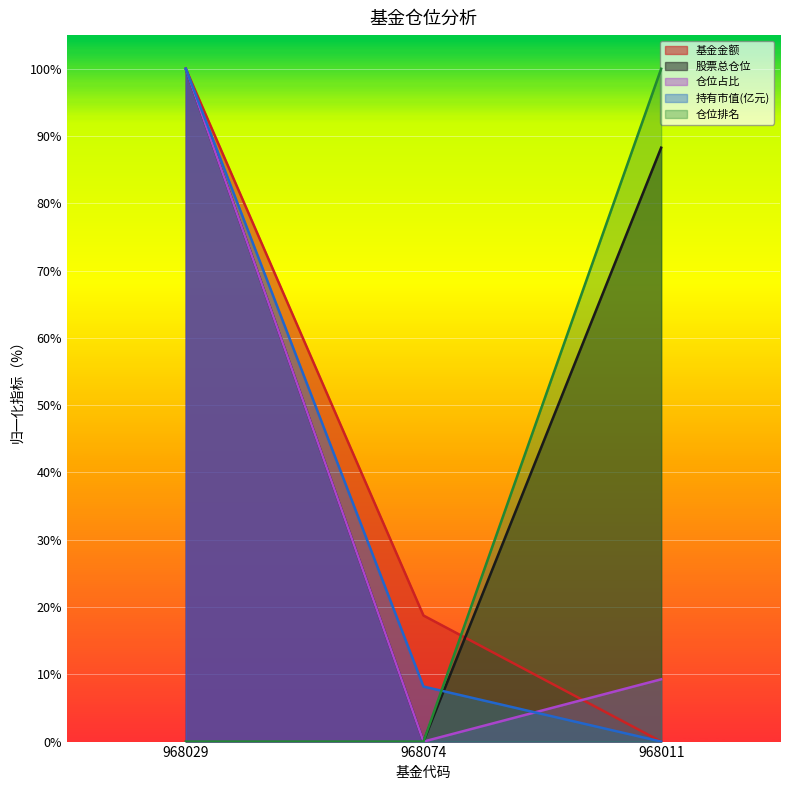

What is the highest value of the 仓位排名 series?

100.0